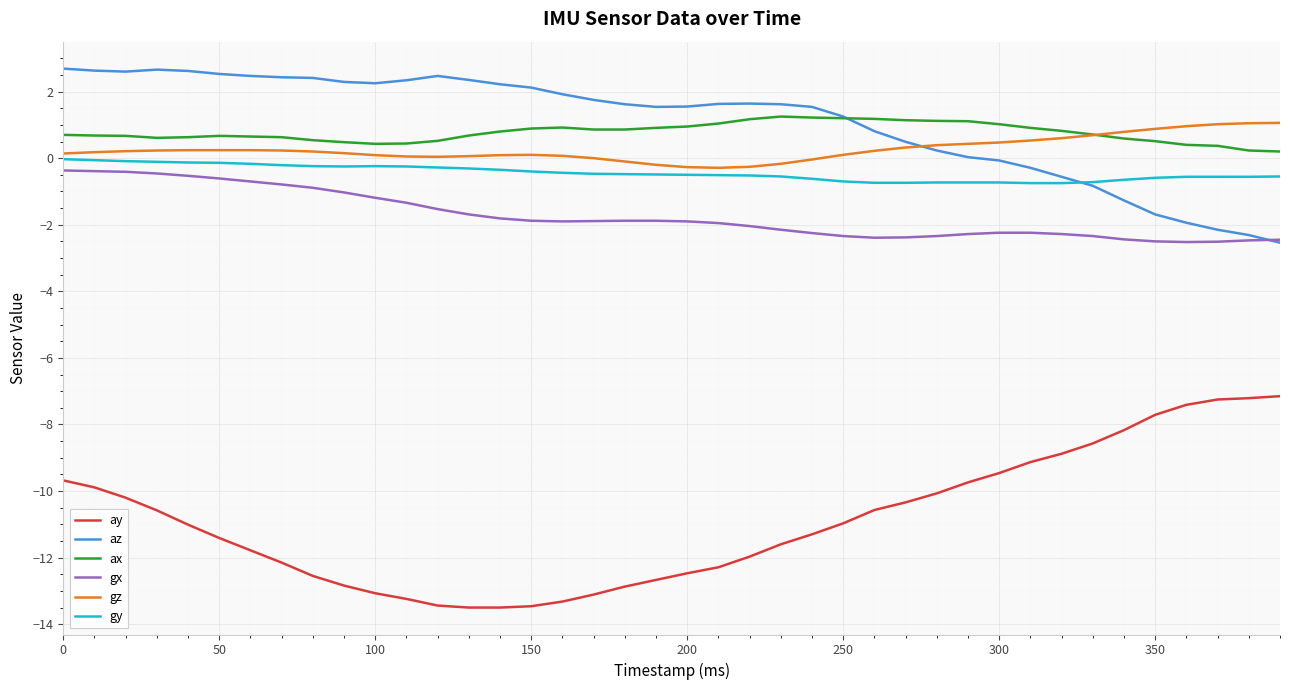

True or false: gx and ay cross at least once.

False